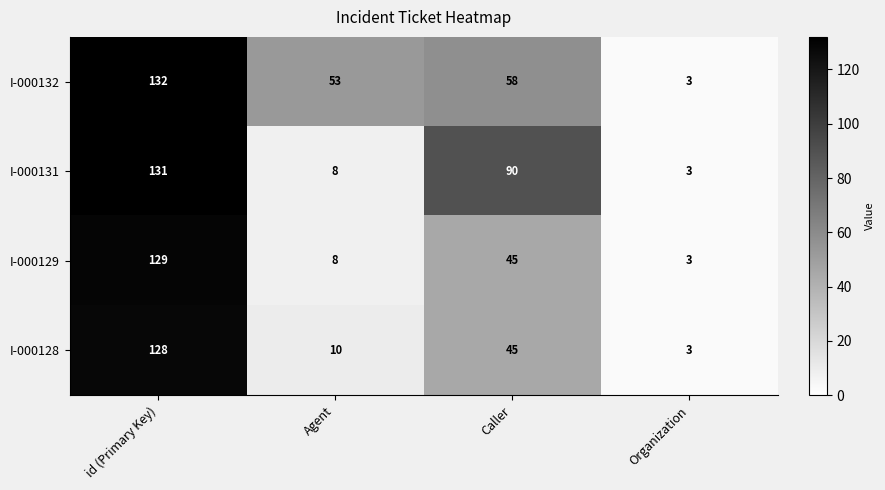

What is the total value across all series at Agent?

79